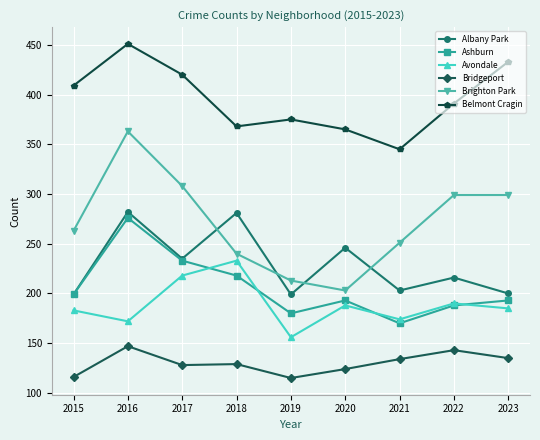

True or false: Avondale and Albany Park intersect in this chart.

False